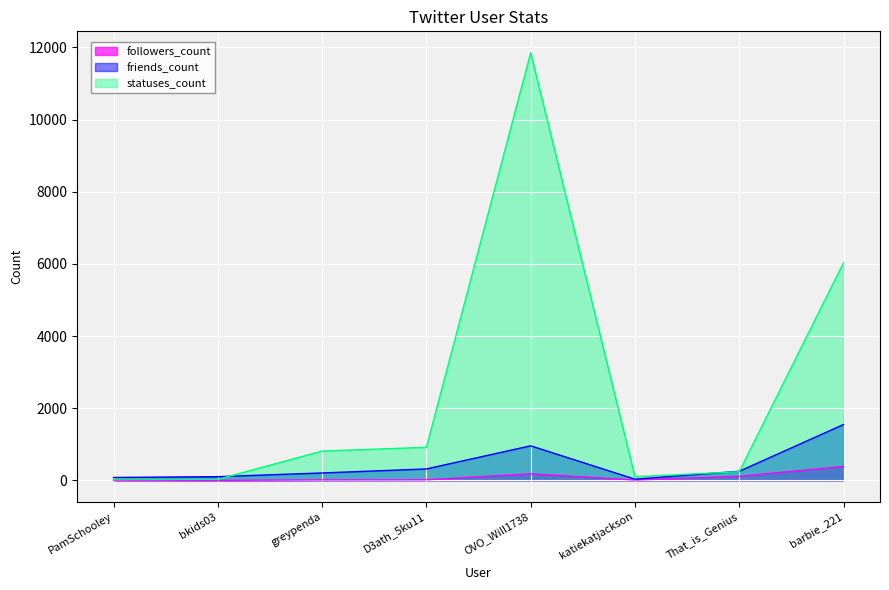

What is the label of the 1st point from the right?

barbie_221